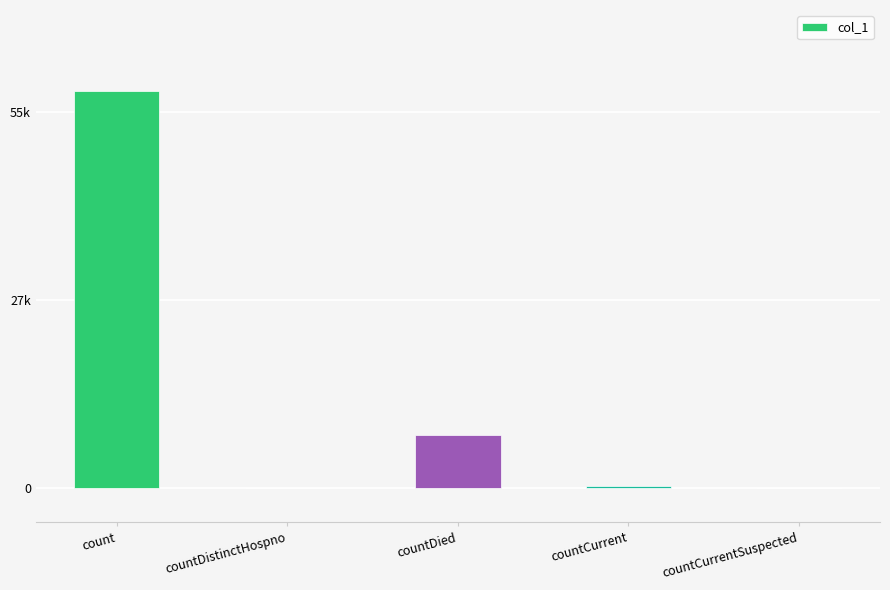

What is the label of the 2nd bar from the left?

countDistinctHospno